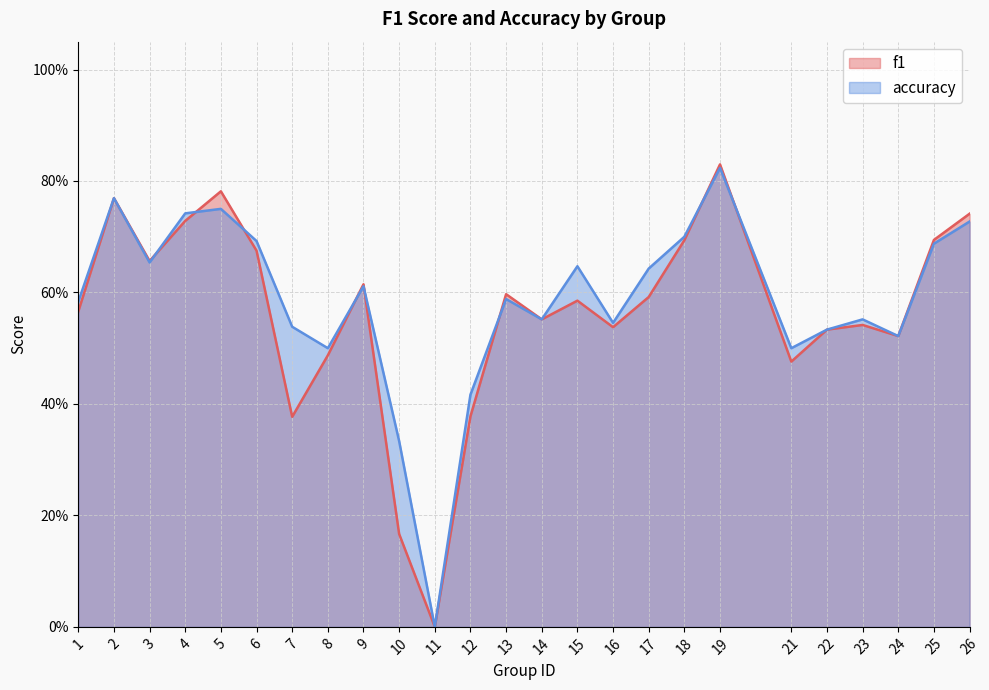

Between 12 and 22, which is larger?

22